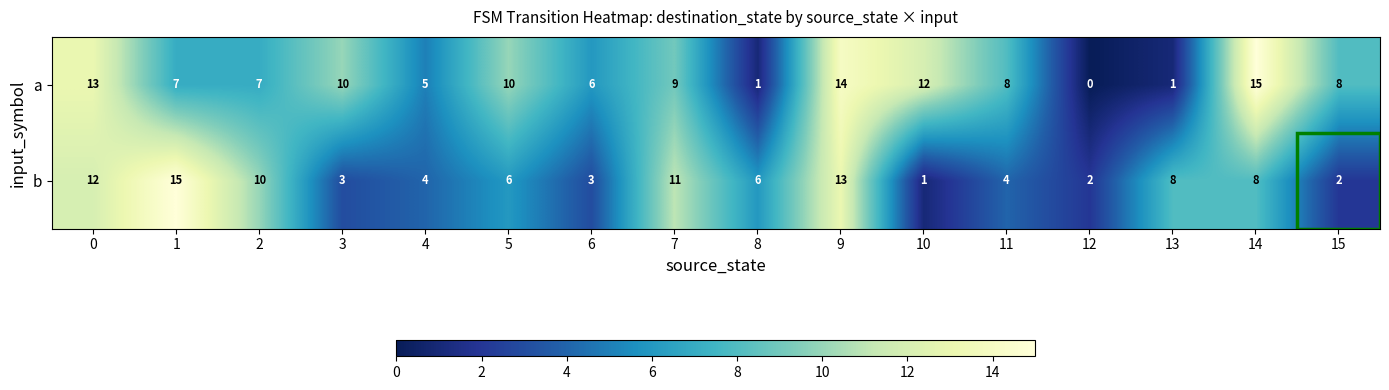

Rank the series by their average value, from highest to lowest.

a, b